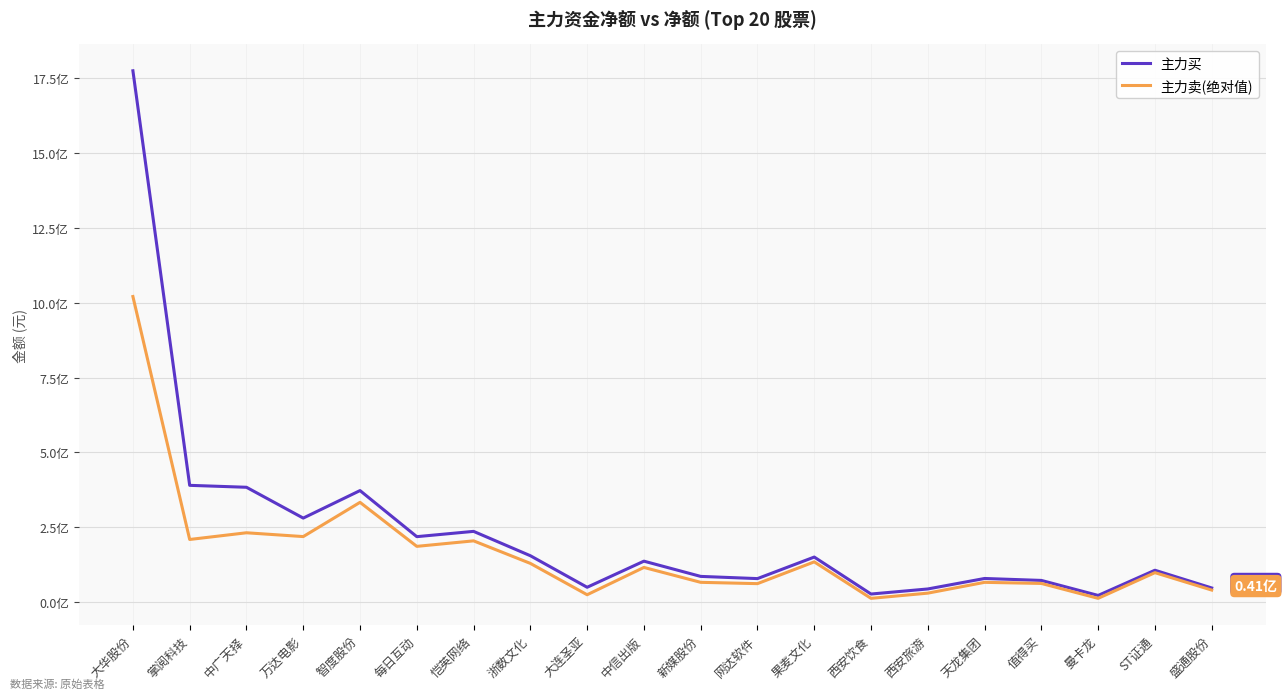

List the series in order of their overall mean, lowest first.

主力卖(绝对值), 主力买